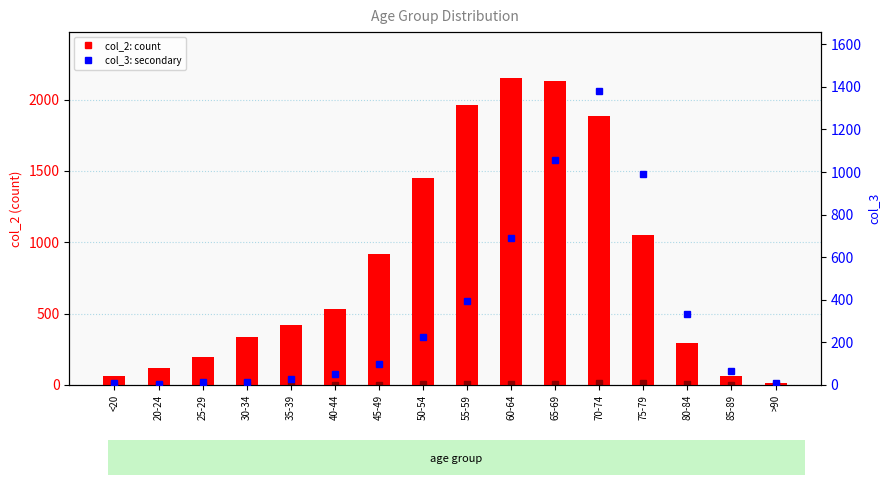

Is the value of col_1 at 80-84 greater than the value of col_2 at 40-44?

No